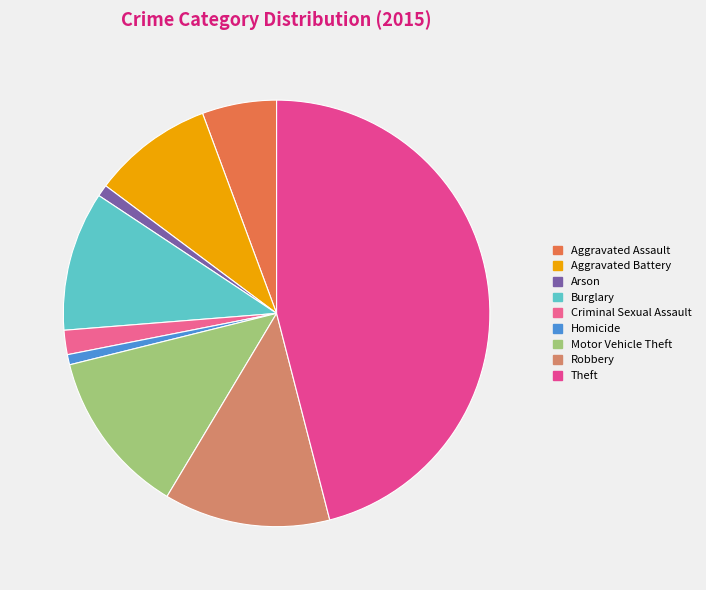

What percentage is the Aggravated Battery slice, to the nearest percent?

9%